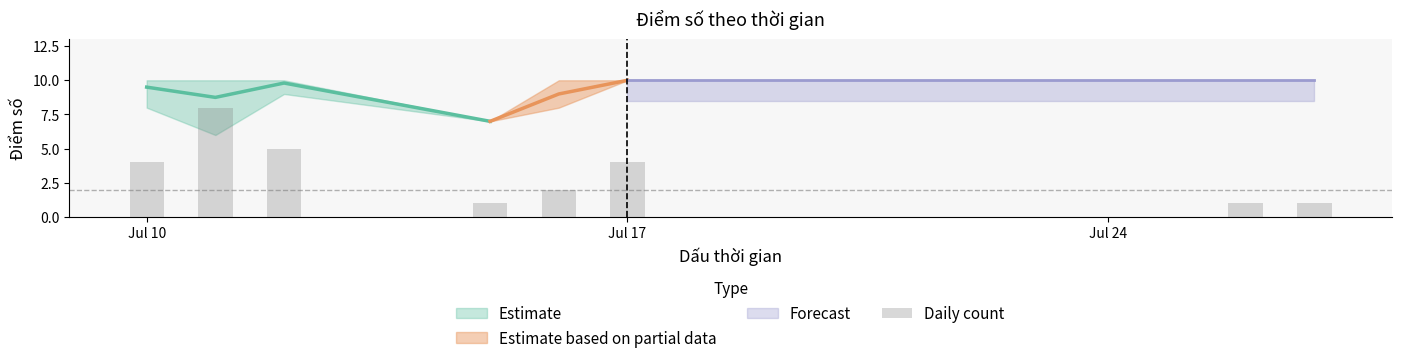

At which label is the value closest to 4?

Jul 10